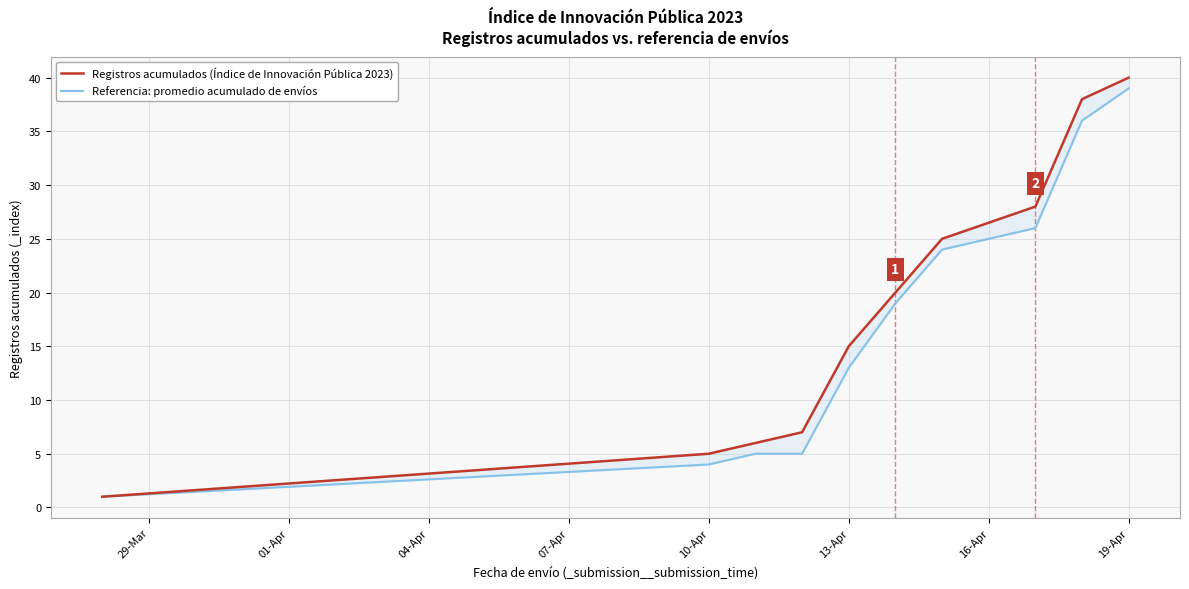

Is the value of Referencia: promedio acumulado de envíos at 01-Apr greater than the value of Registros acumulados (Índice de Innovación Pública 2023) at 16-Apr?

No